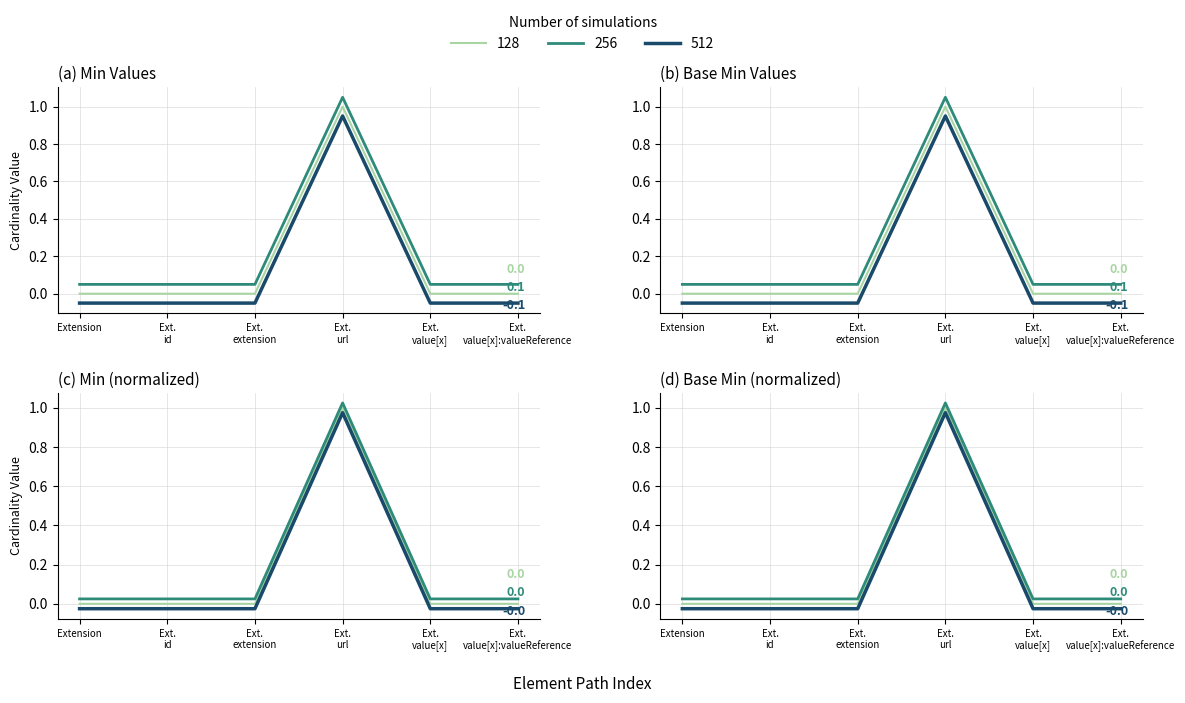

Does the chart have visible grid lines?

Yes